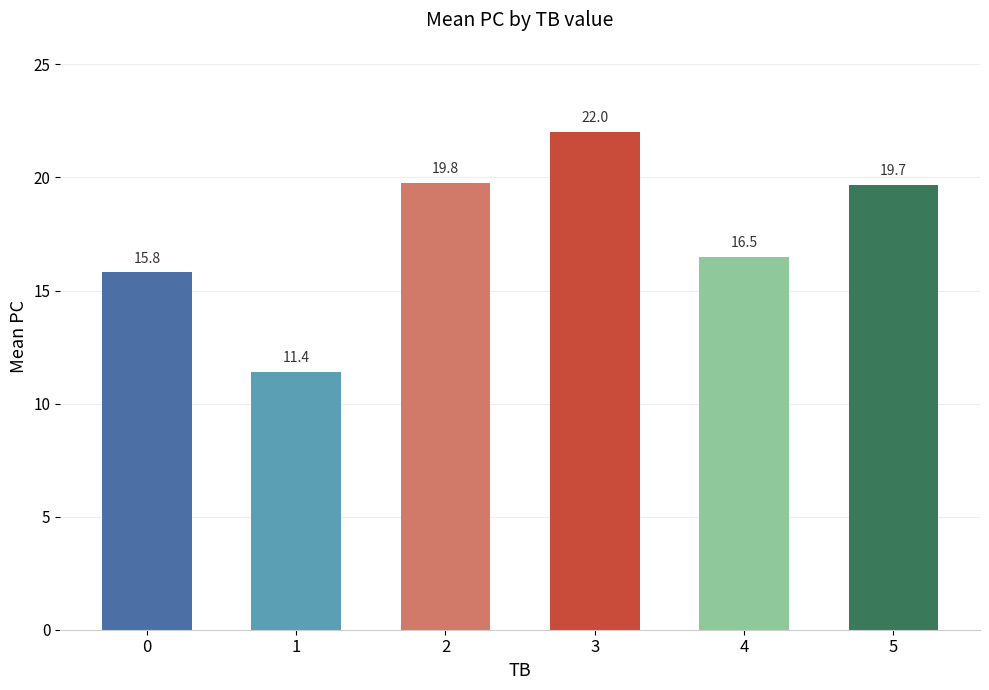

What is the average value?

17.5